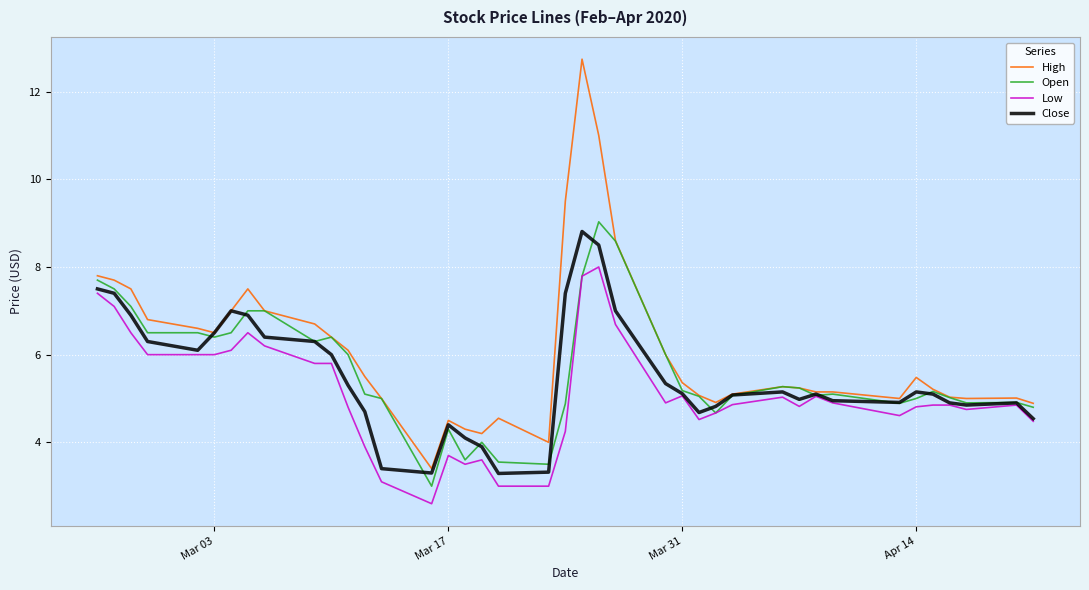

True or false: High has more than 2 points higher than both neighbors.

True